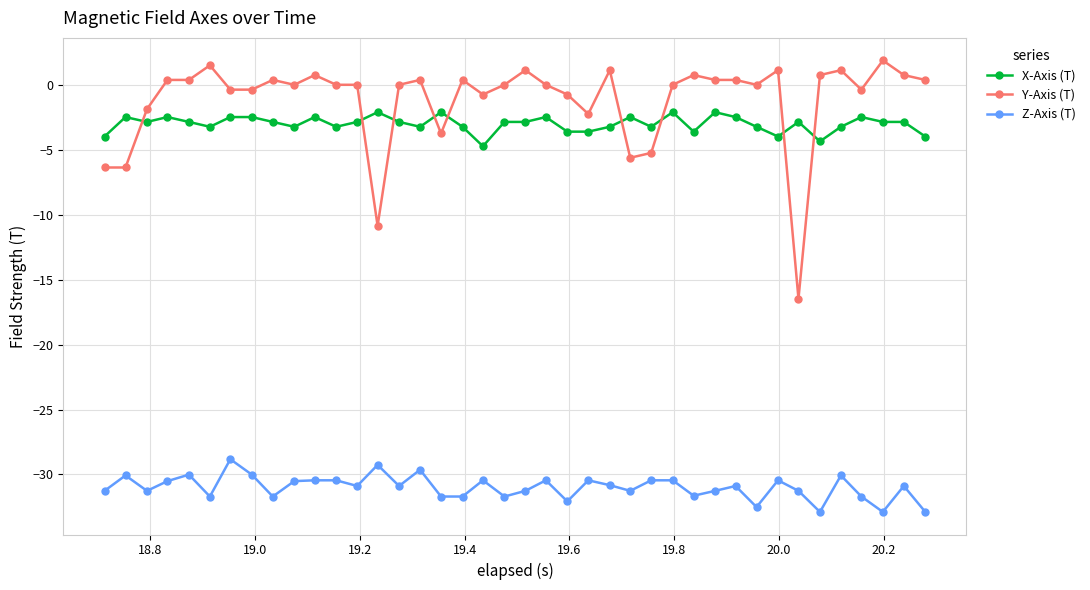

What is the smallest value displayed?

-32.9